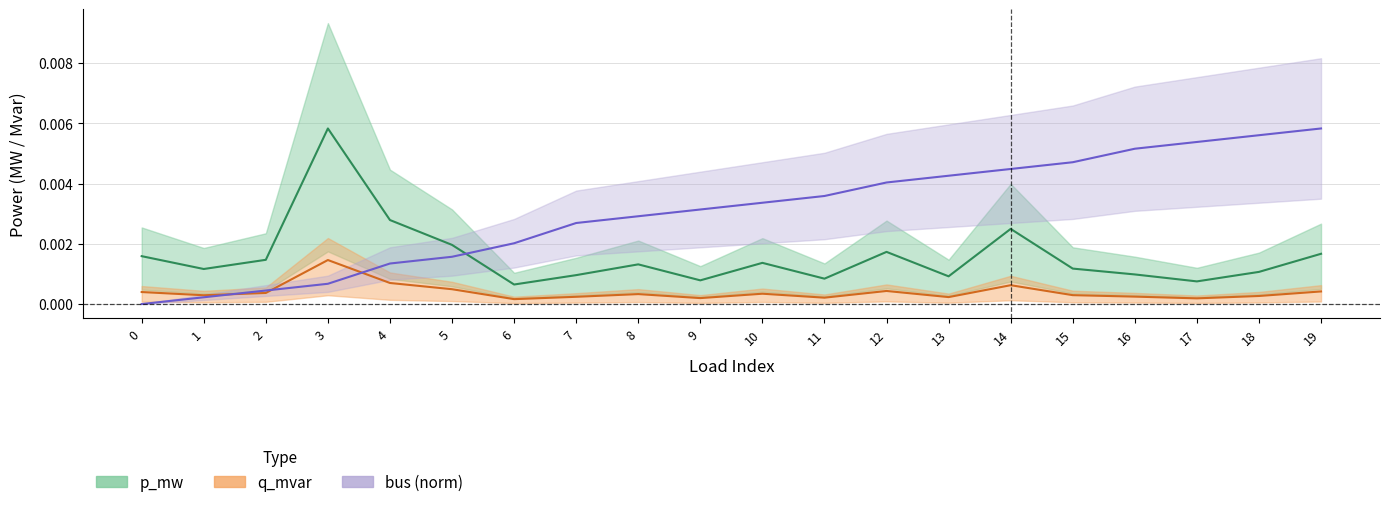

Where is the first local maximum for p_mw?

3